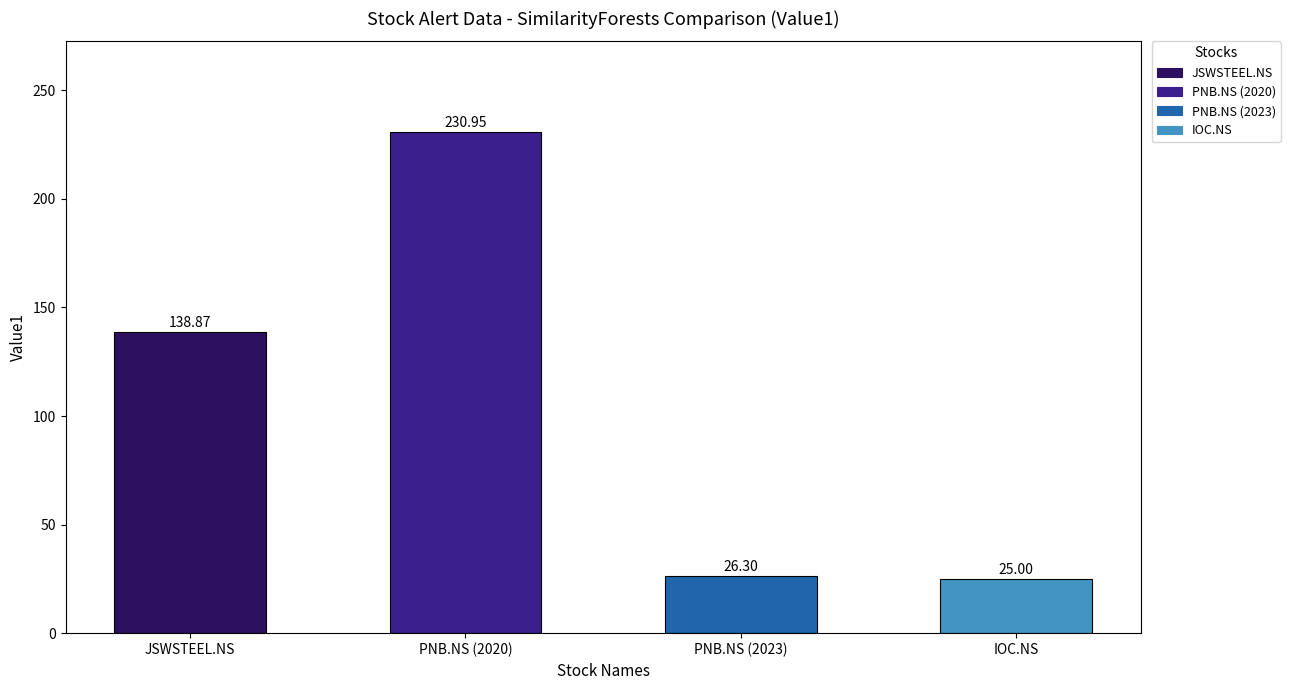

How many values exceed 138?

2